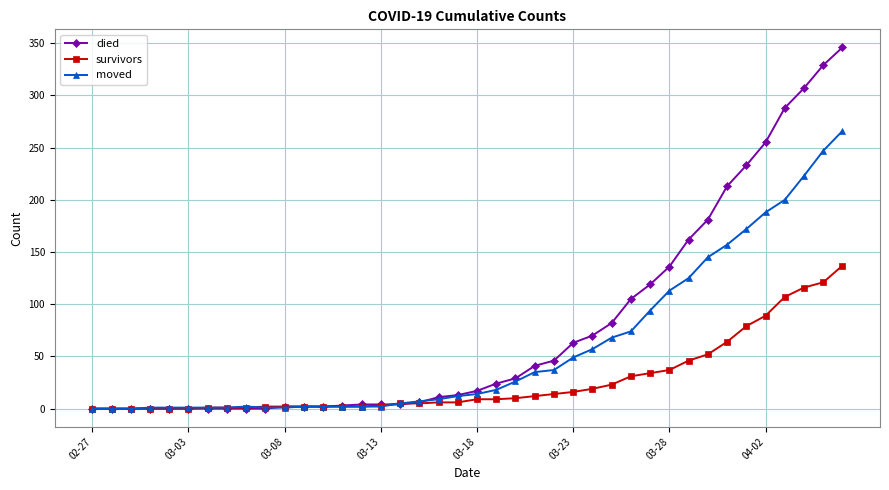

Rank the series by their average value, from highest to lowest.

died, moved, survivors